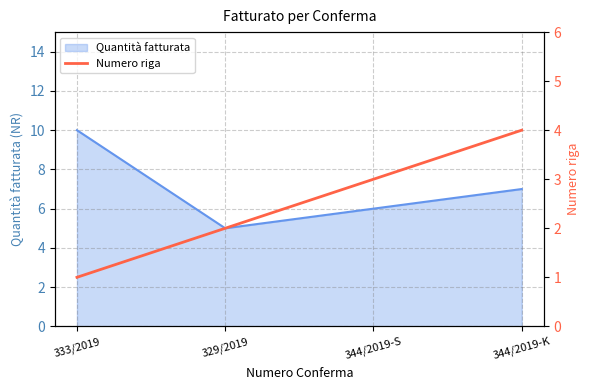

At which label does the data first exceed 3?

344/2019-K